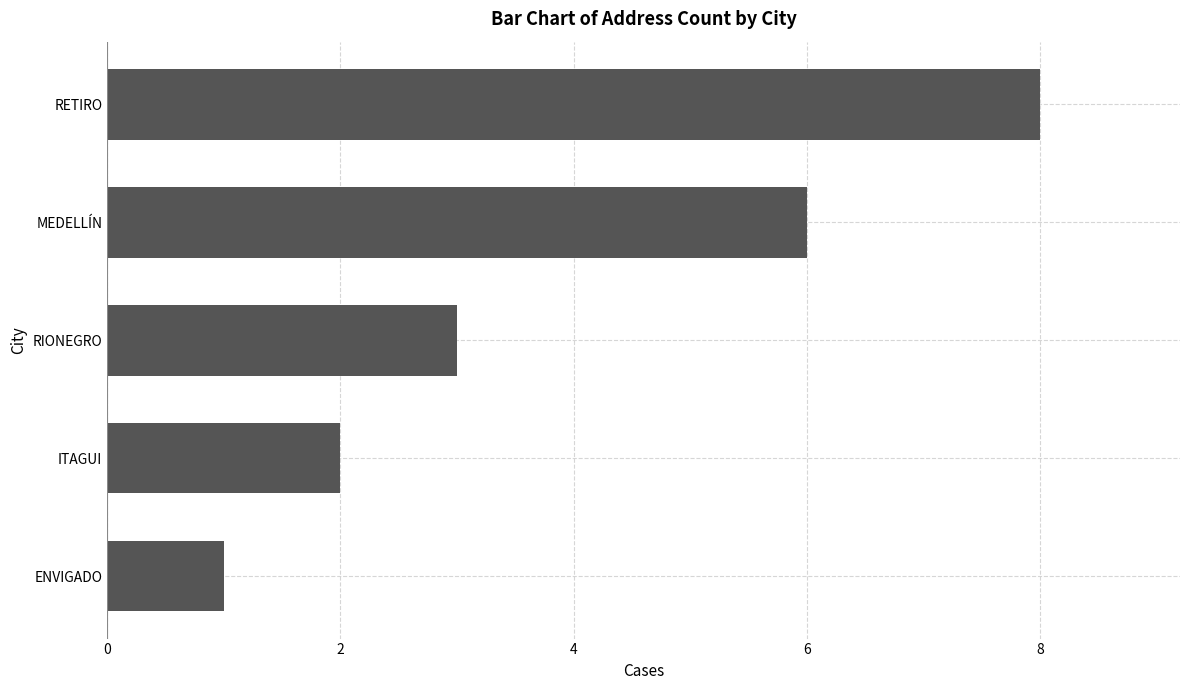

What is the sum of all values?

20